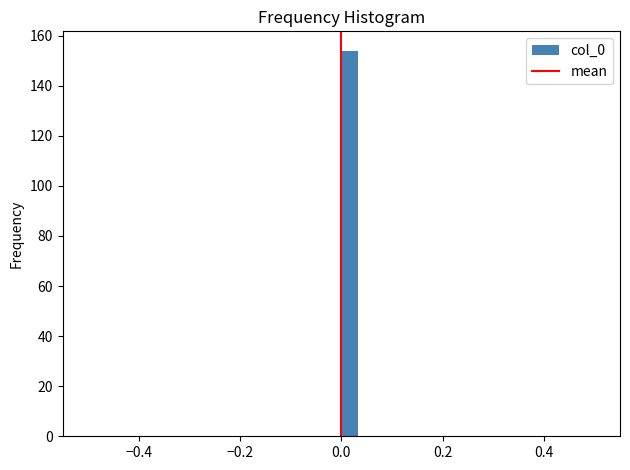

Around what value on the x-axis is the tallest bar? Give the approximate position of its centre, as read against the axis.

0.02